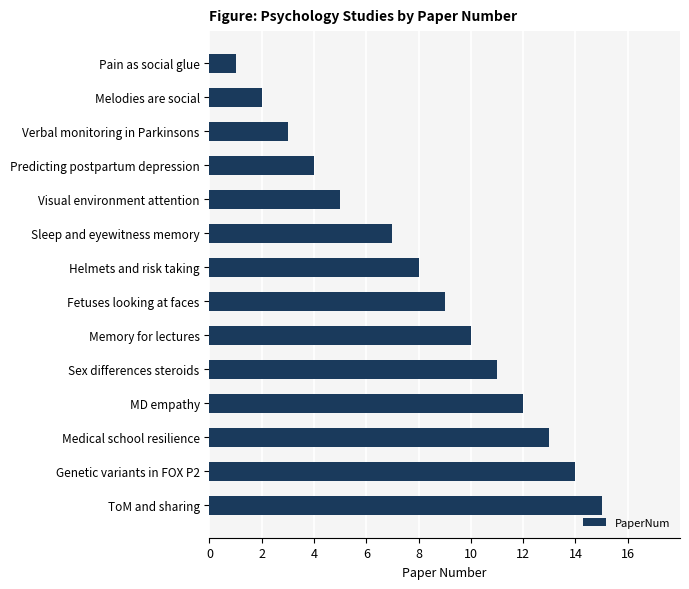

How many bars are there in total?

14